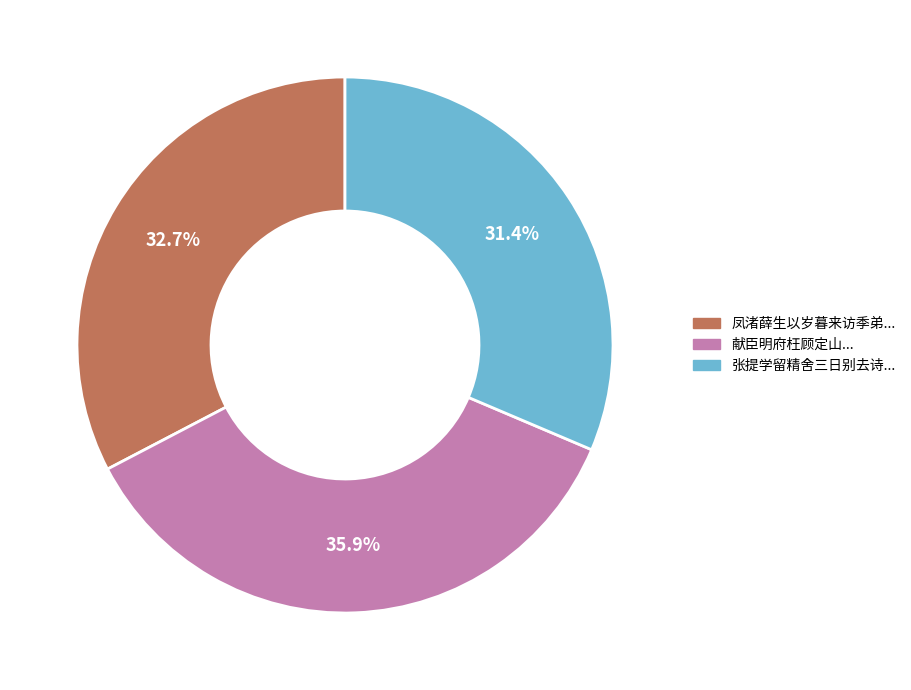

Is there a majority slice in this chart?

No